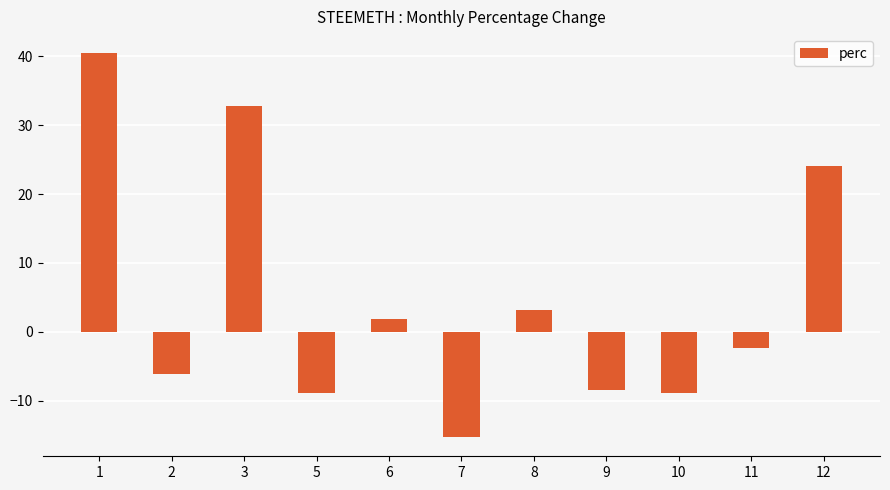

True or false: the data shows -11.3 at 9.

False